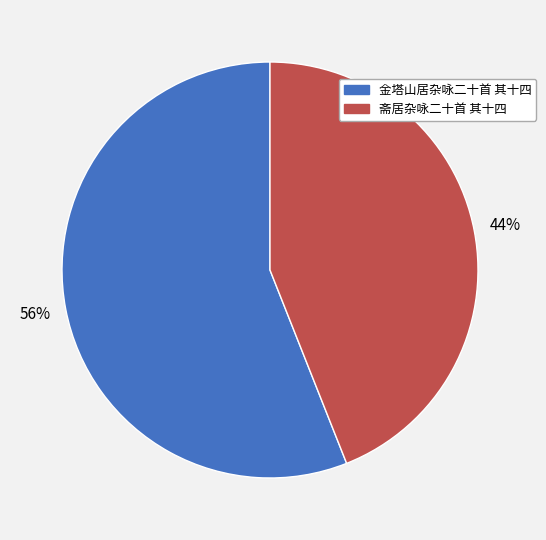

Is the sum of 斋居杂咏二十首 其十四 and 金塔山居杂咏二十首 其十四 greater than half?

Yes